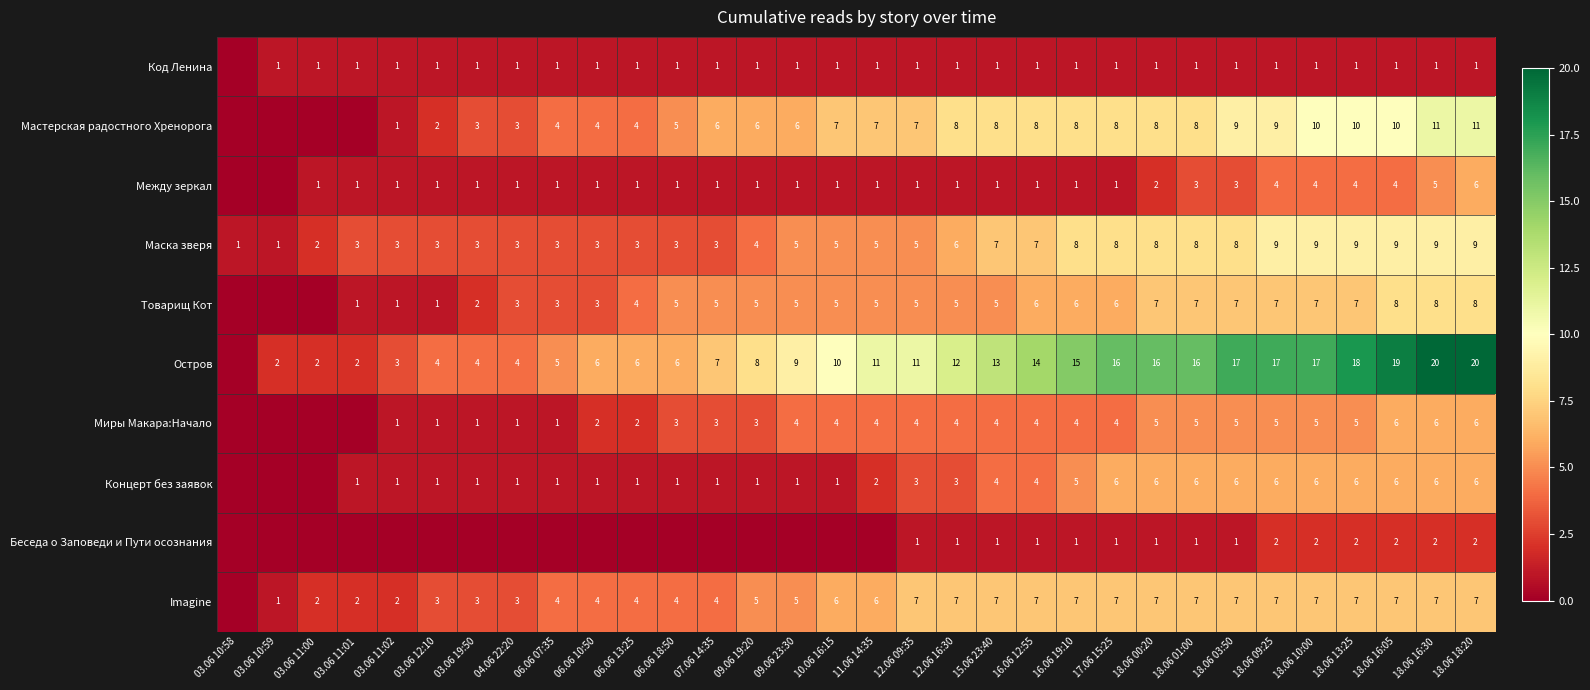

The Между зеркал series shows 1 at 06.06 18:50. True or false?

True